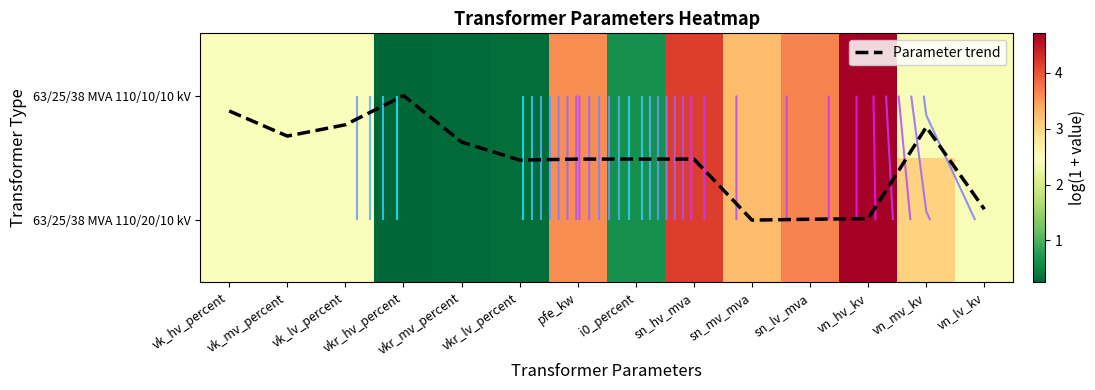

How many data points in 63/25/38 MVA 110/20/10 kV are less than 2?

4